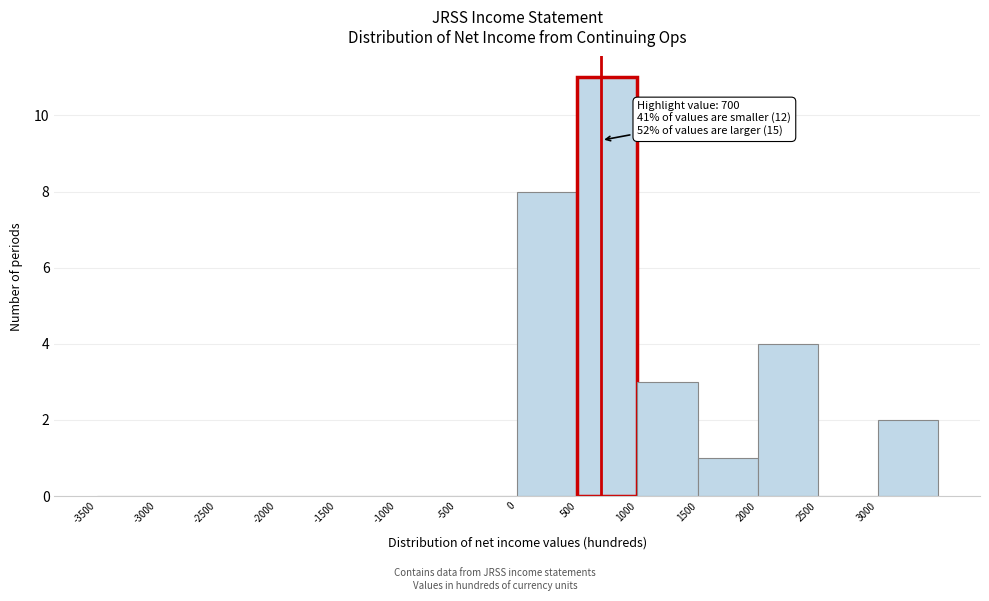

Over which range of the x-axis is the bar tallest?

500 to 1000